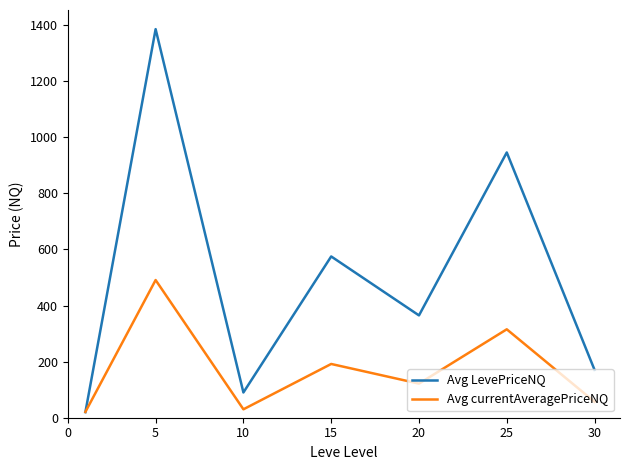

Rank the series by their average value, from highest to lowest.

Avg LevePriceNQ, Avg currentAveragePriceNQ